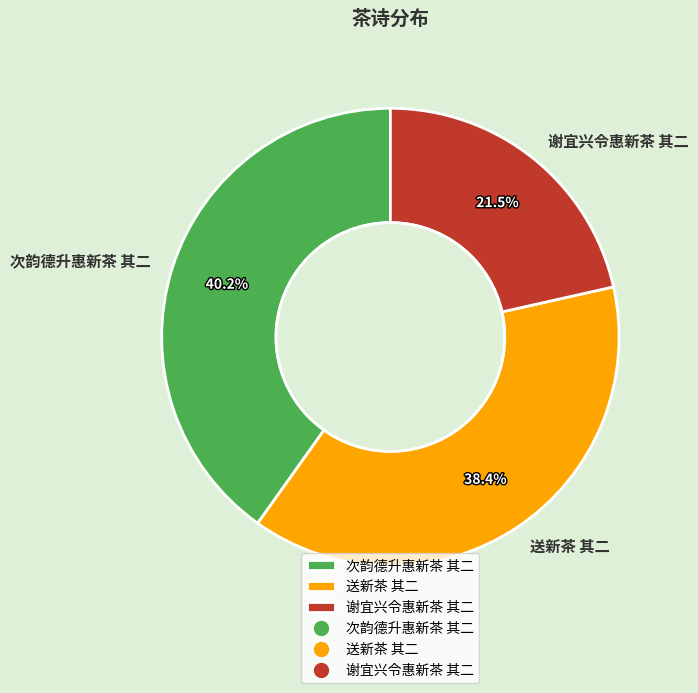

To the nearest percent, what is the difference between the largest and smallest slice percentages?

19%